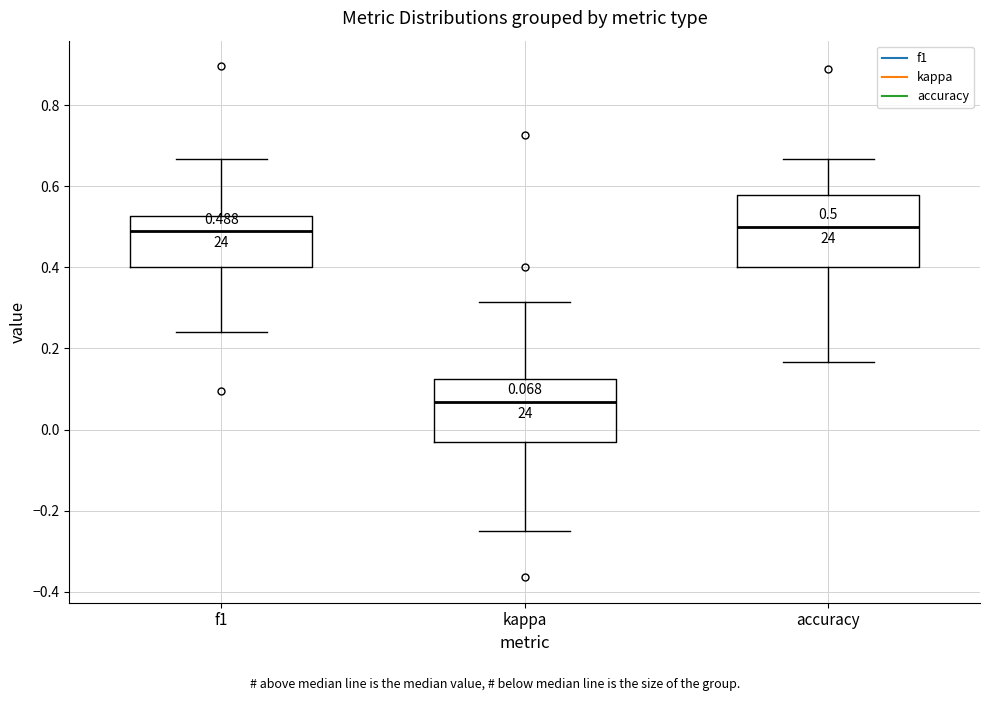

Which box has the lowest median line?

kappa